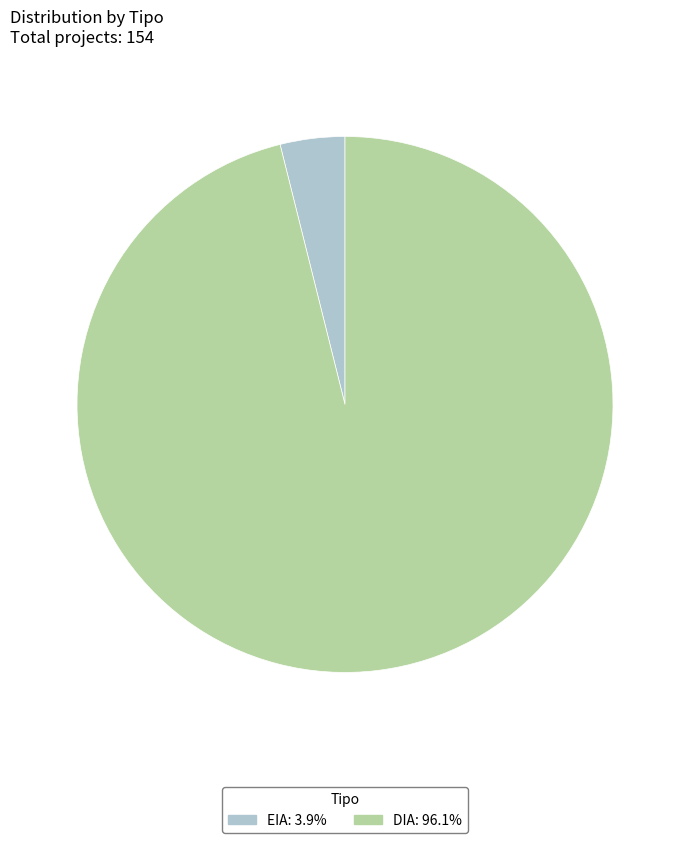

Does any single category account for the majority?

Yes